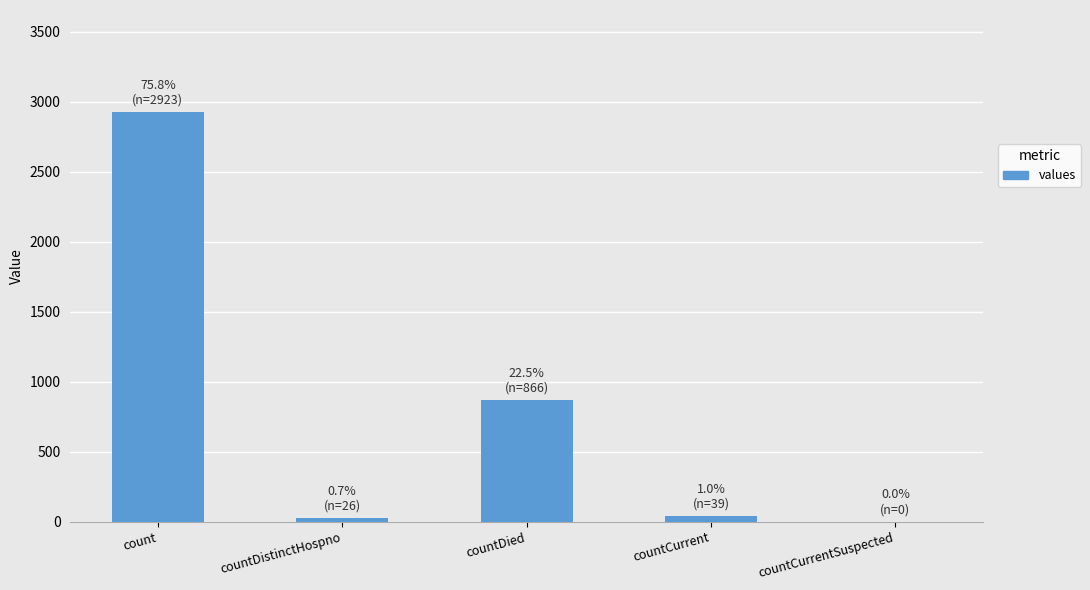

Are the bars horizontal?

No